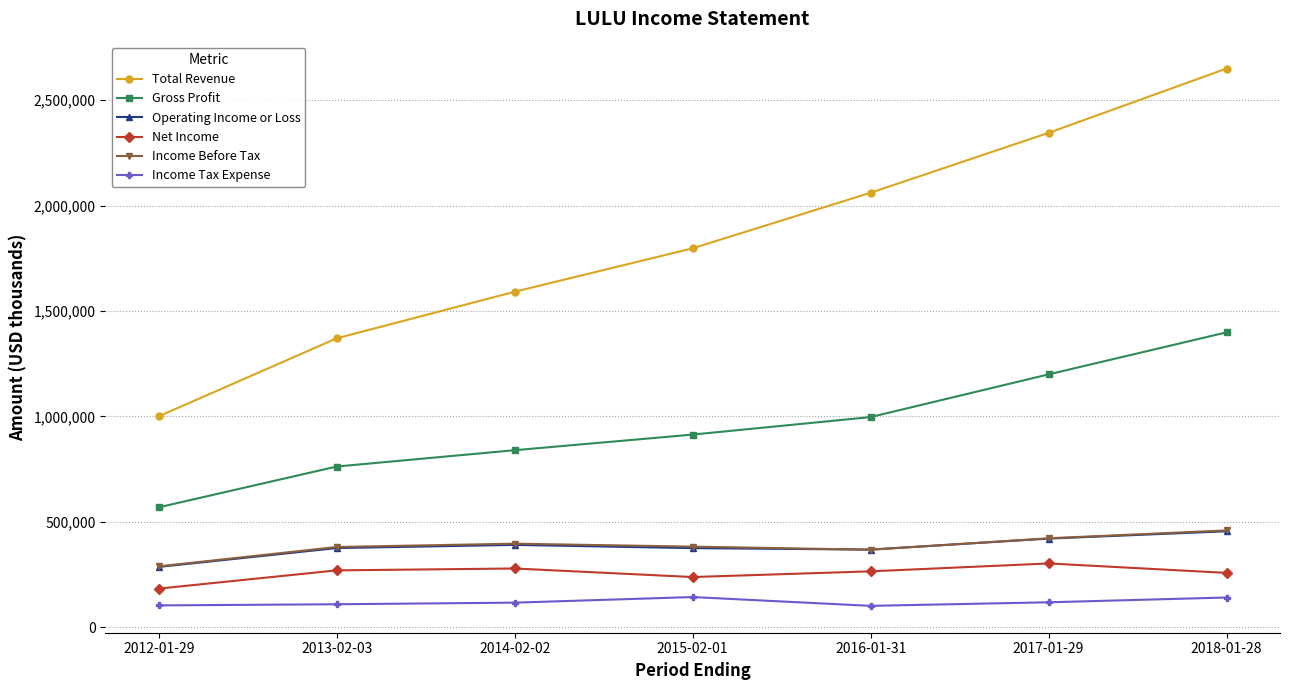

What is the greatest value displayed?

2649200